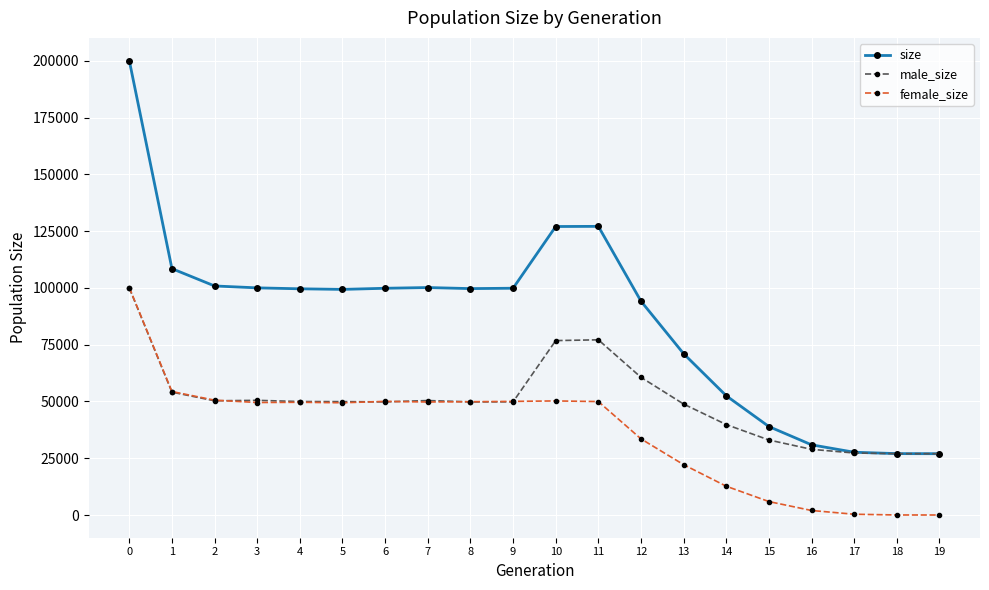

True or false: male_size has a value of 49981 at 4.

True